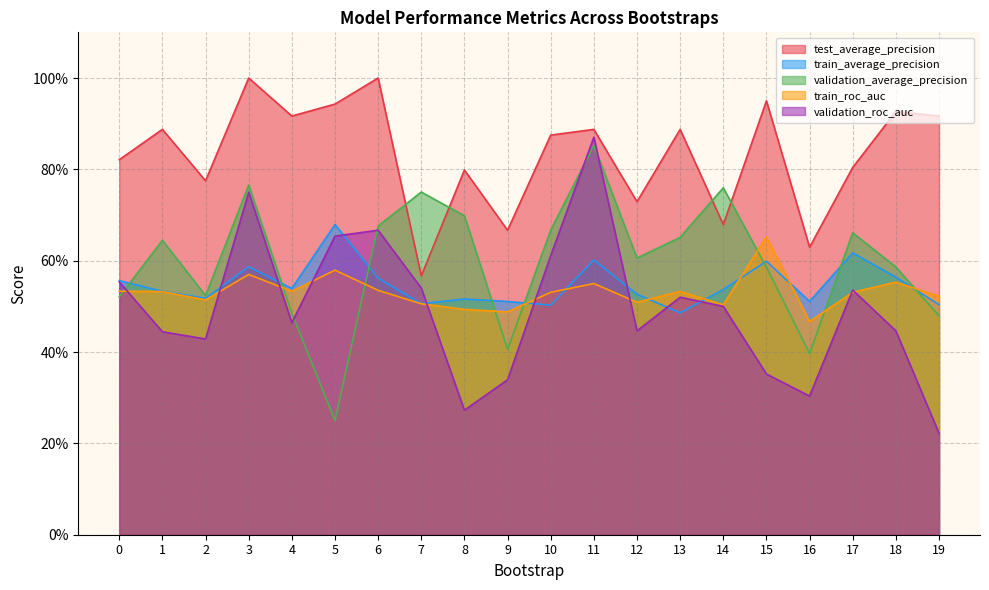

What is the difference between the maximum and minimum values in the validation_roc_auc series?

0.6